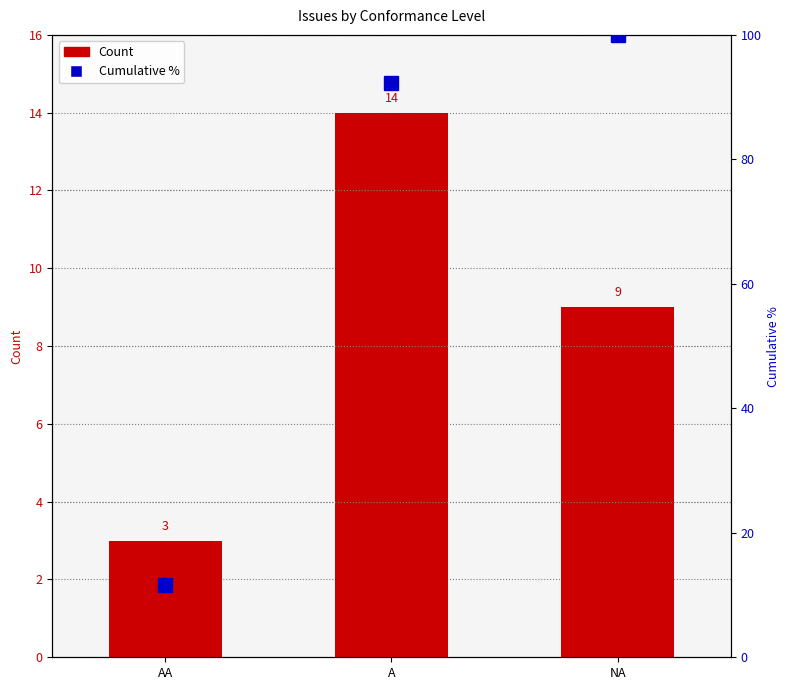

What are all the series names shown in the legend?

Count, Cumulative %